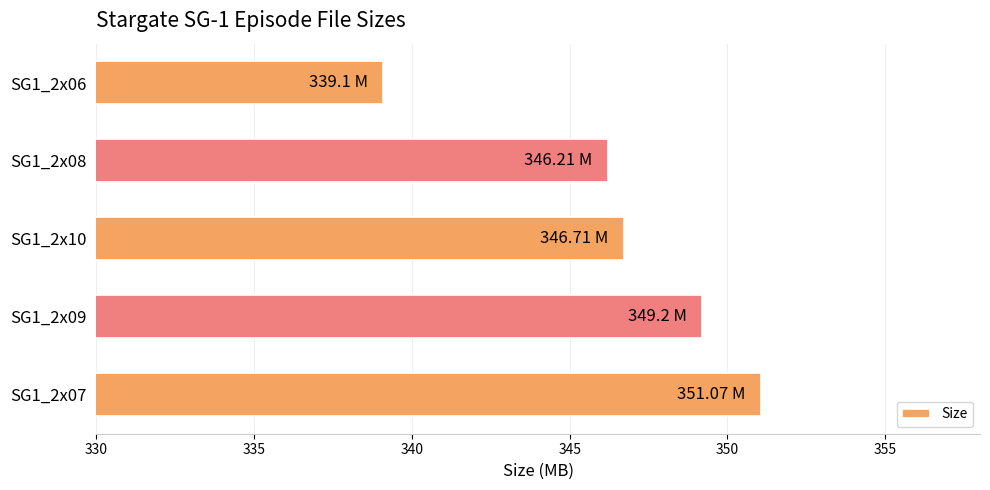

What is the sum of all values?

1732.3